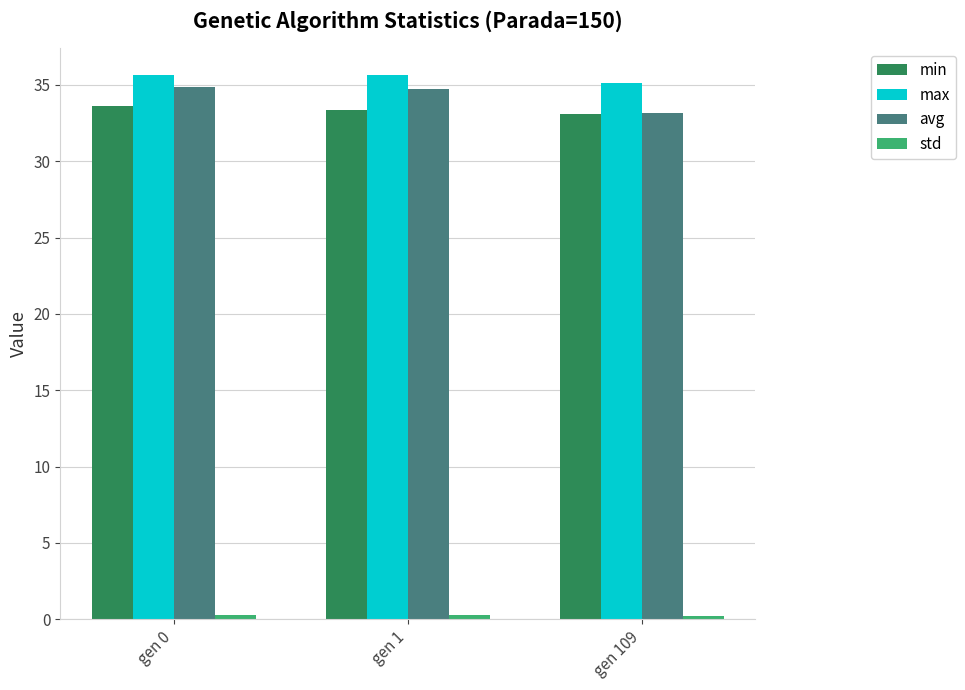

What is the total value across all series at gen 0?

104.4